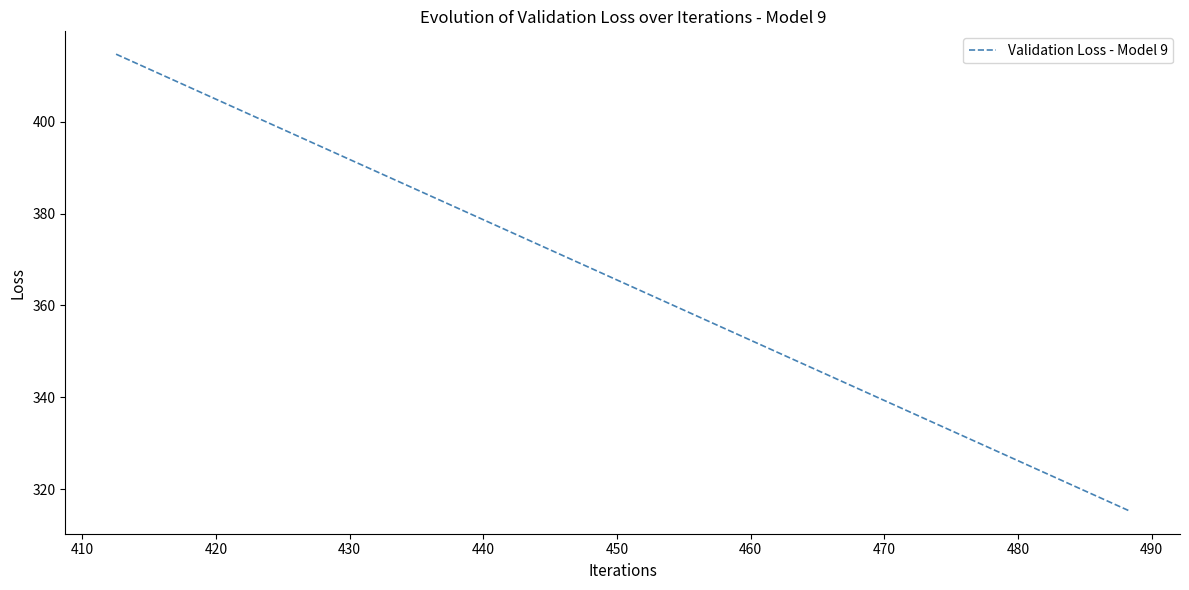

What is the average value?

365.0